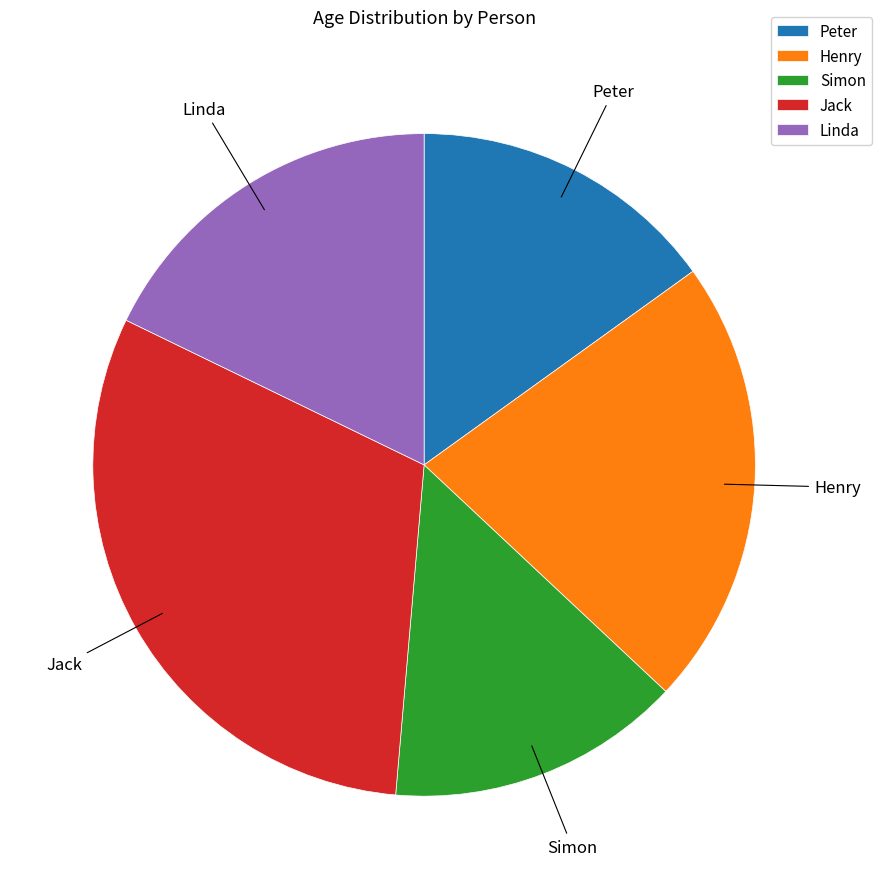

Do Peter and Henry together represent more than half of the pie?

No